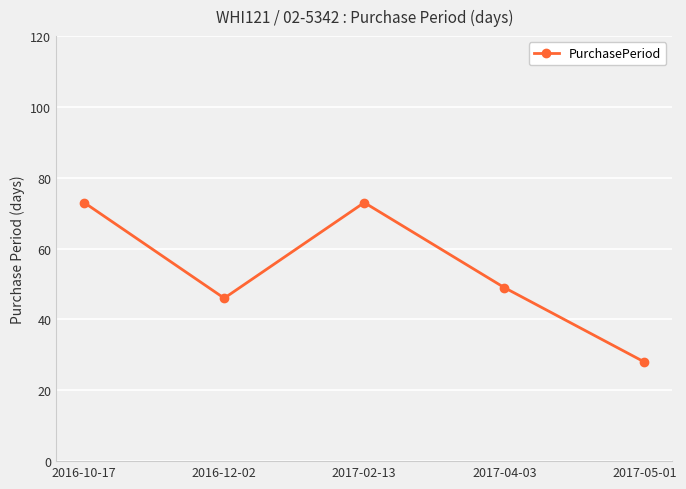

What is the label of the 2nd point from the right?

2017-04-03